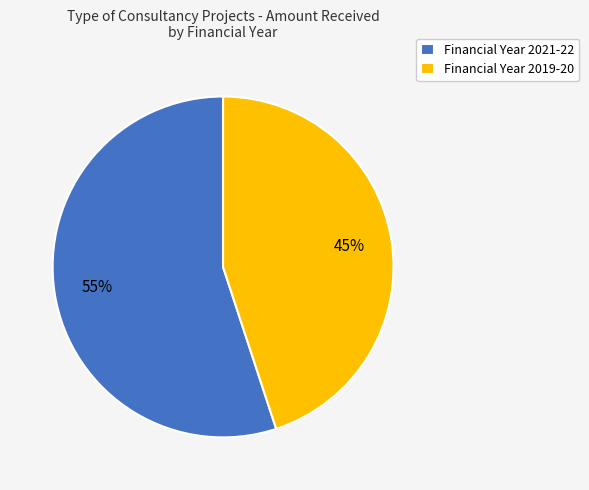

True or false: Financial Year 2021-22 accounts for 64% of the total.

False